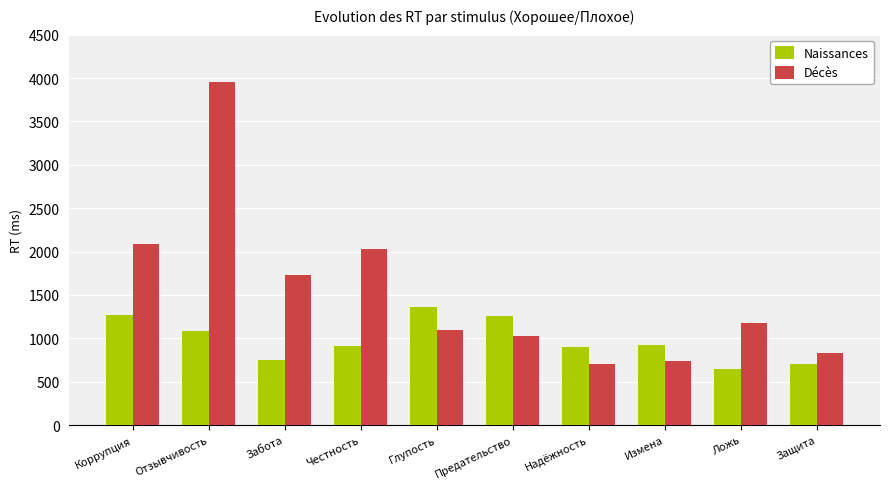

What is the label of the 1st bar from the left?

Коррупция